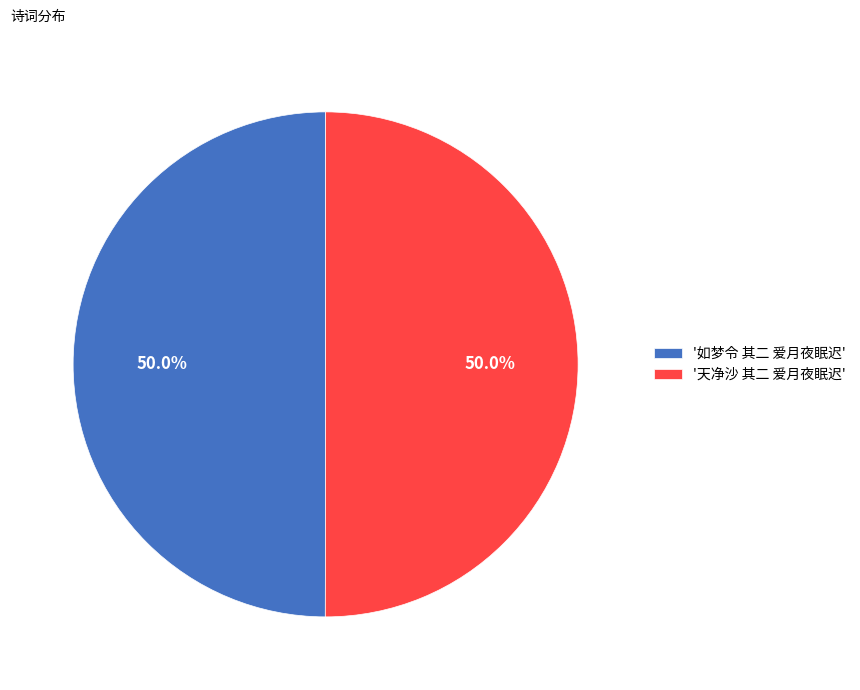

What percentage do '如梦令 其二 爱月夜眠迟' and '天净沙 其二 爱月夜眠迟' together represent?

100.0%